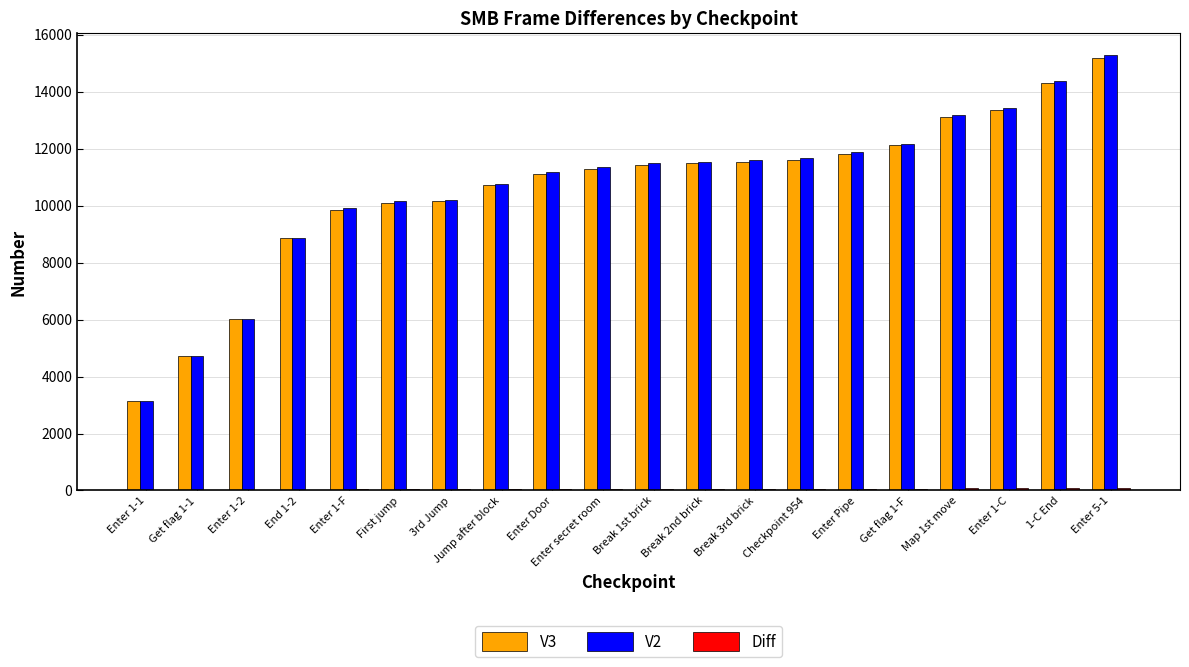

How many series are shown in this chart?

3